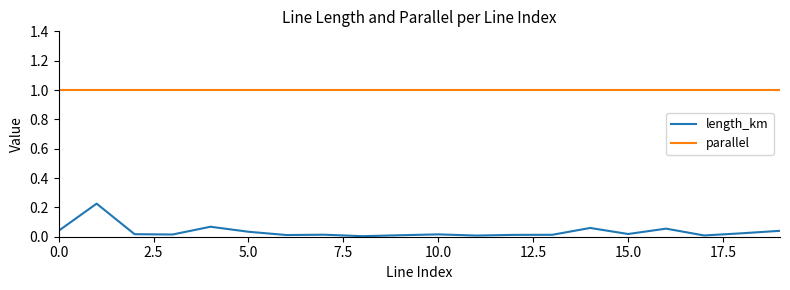

List the series in order of their peak value, highest first.

parallel, length_km